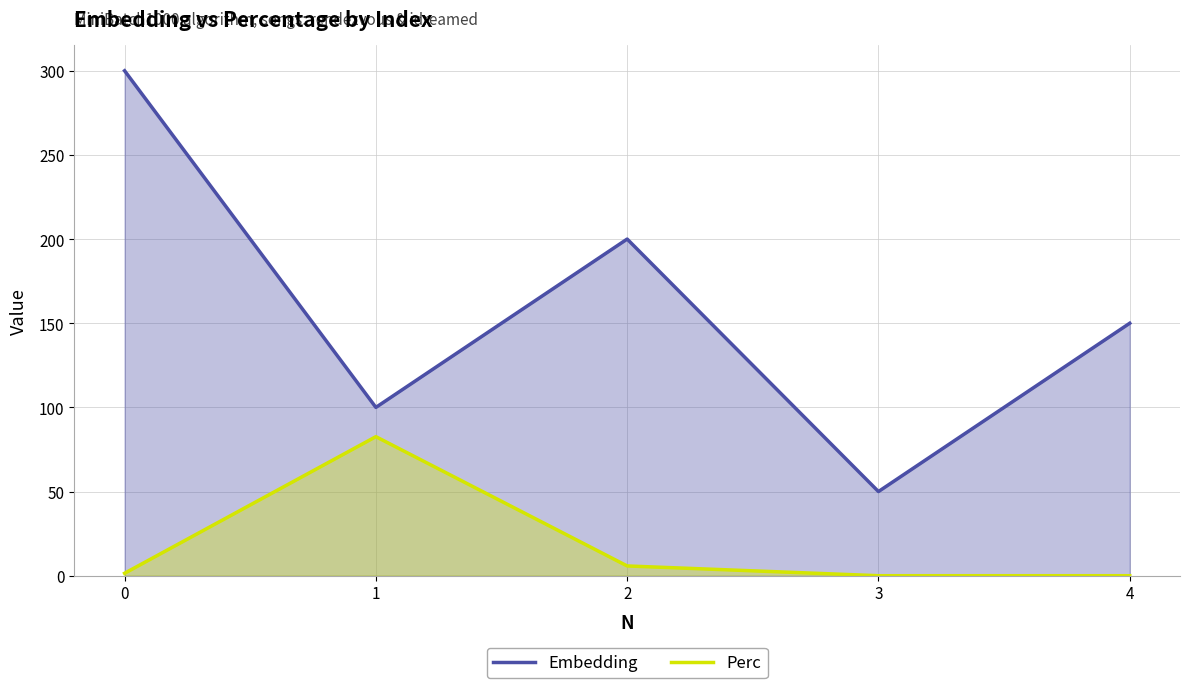

What is the total value across all series at 4?

150.0